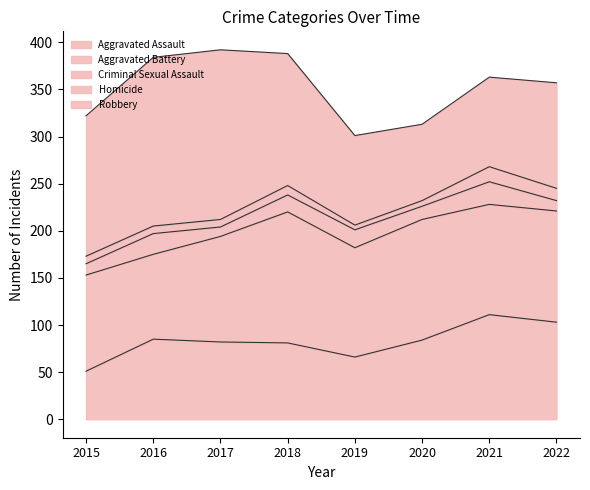

What is the average value of the Criminal Sexual Assault series?

16